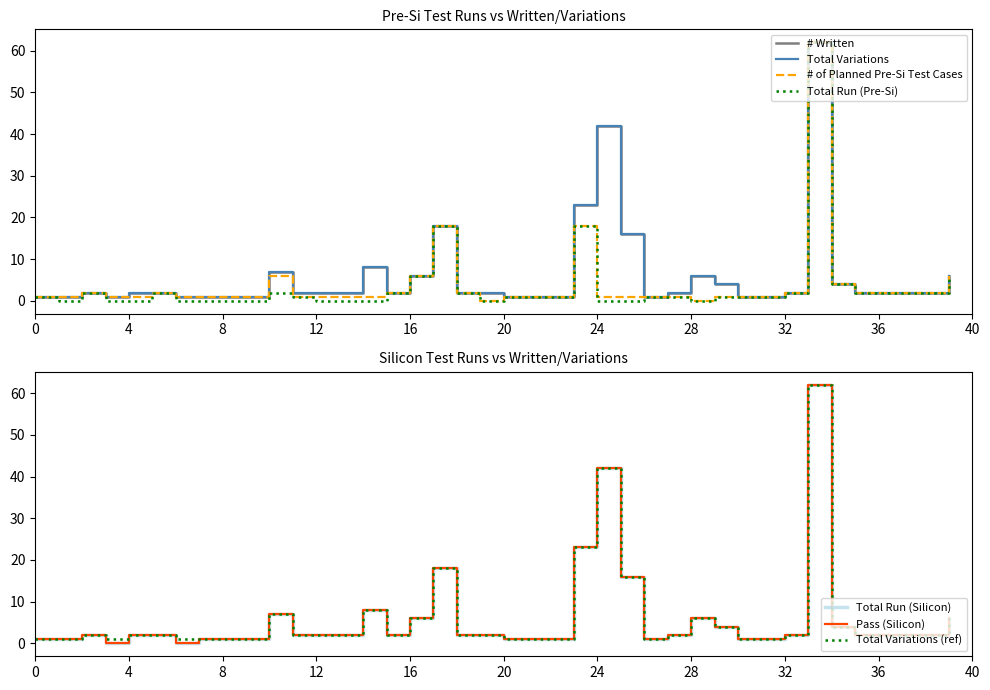

True or false: Total Run has more than 0 points higher than both neighbors.

True